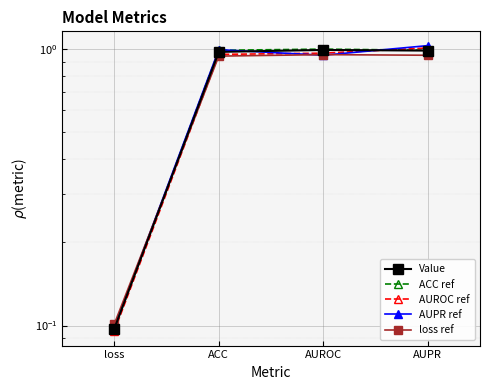

Reading left to right, extract all data points from this chart.

Value: loss=0.1	ACC=1.0	AUROC=1.0	AUPR=1.0
ACC ref: loss=0.1	ACC=1.0	AUROC=1.0	AUPR=1.0
AUROC ref: loss=0.1	ACC=1.0	AUROC=1.0	AUPR=1.0
AUPR ref: loss=0.1	ACC=1.0	AUROC=0.9	AUPR=1.0
loss ref: loss=0.1	ACC=0.9	AUROC=1.0	AUPR=0.9